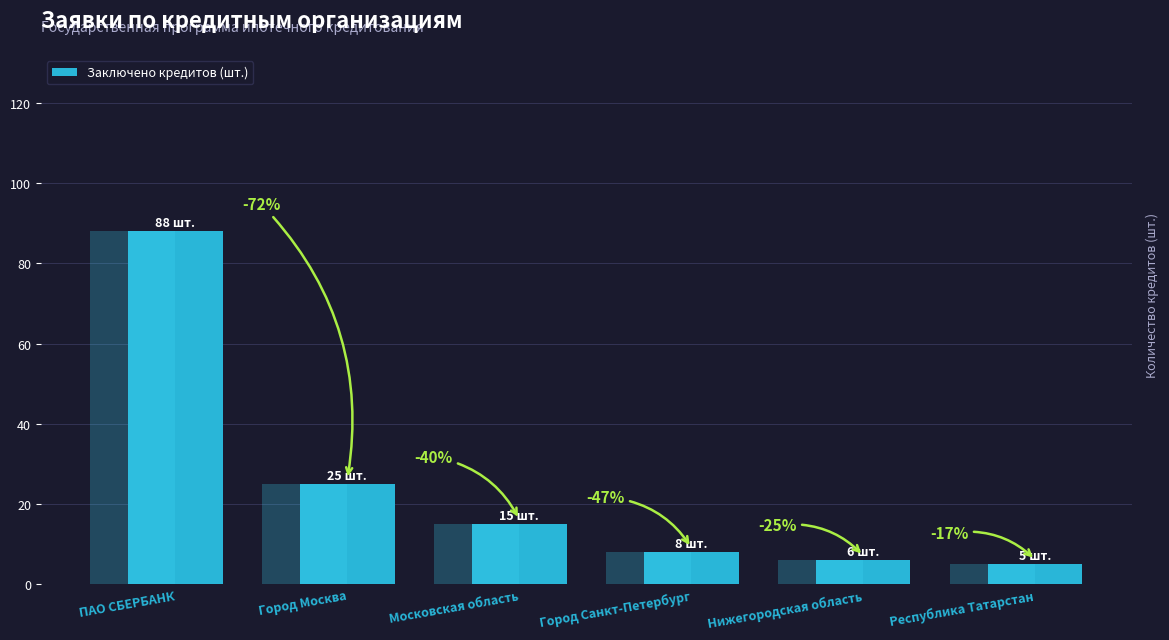

List the labels in order of value, smallest first.

Республика Татарстан, Нижегородская область, Город Санкт-Петербург, Московская область, Город Москва, ПАО СБЕРБАНК